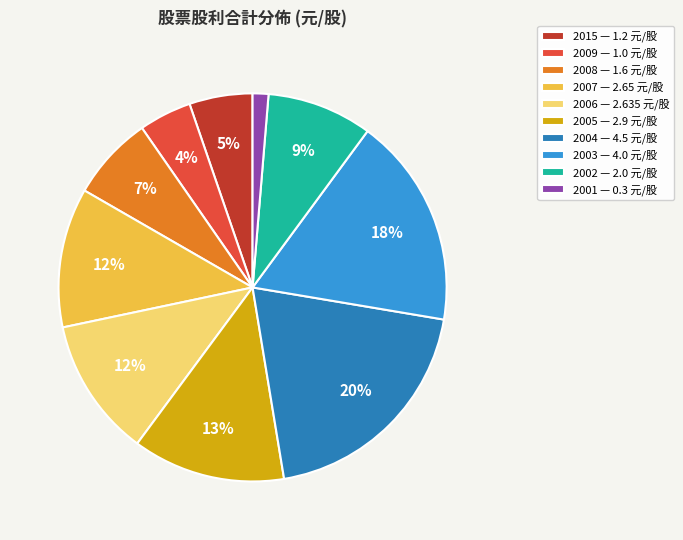

Is the sum of 2006 — 2.635 元/股 and 2009 — 1.0 元/股 greater than half?

No